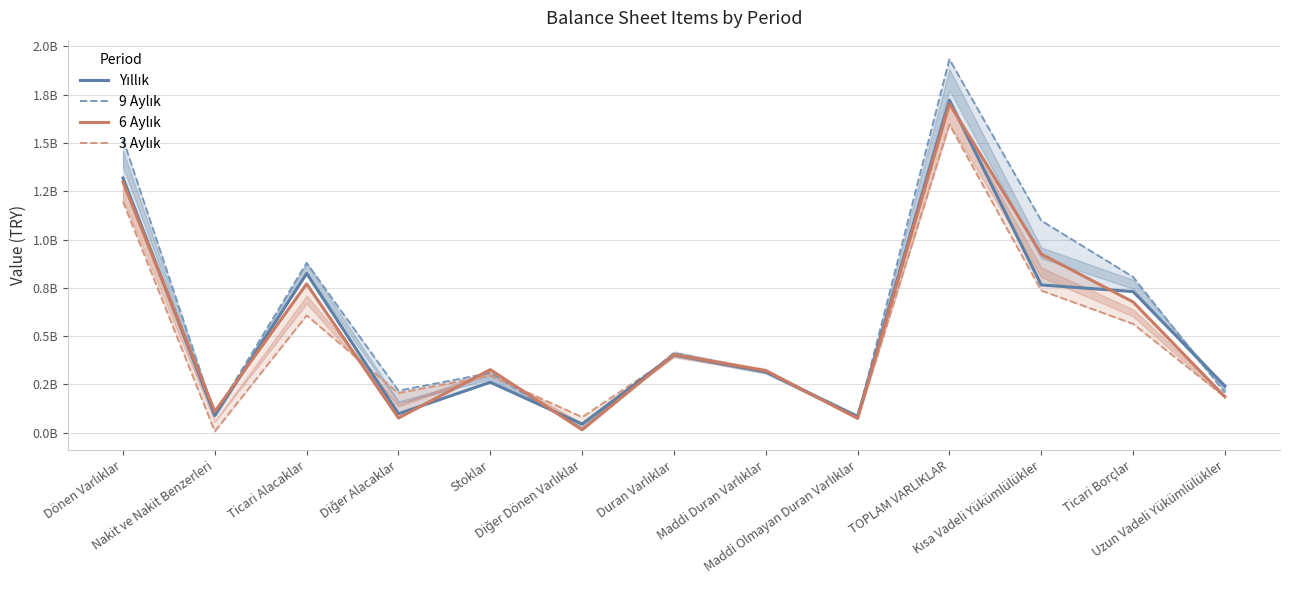

In Yıllık, how many points are higher than both neighbors (excluding endpoints)?

4